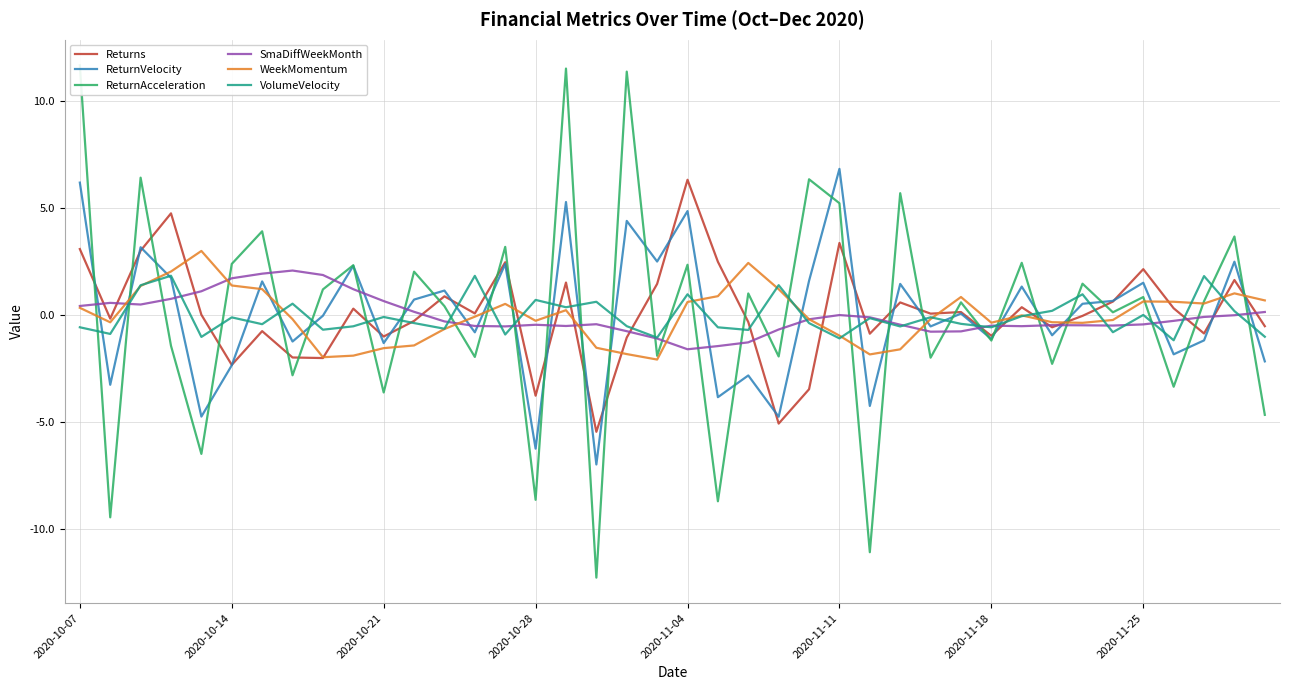

What are all the series names shown in the legend?

Returns, ReturnVelocity, ReturnAcceleration, SmaDiffWeekMonth, WeekMomentum, VolumeVelocity